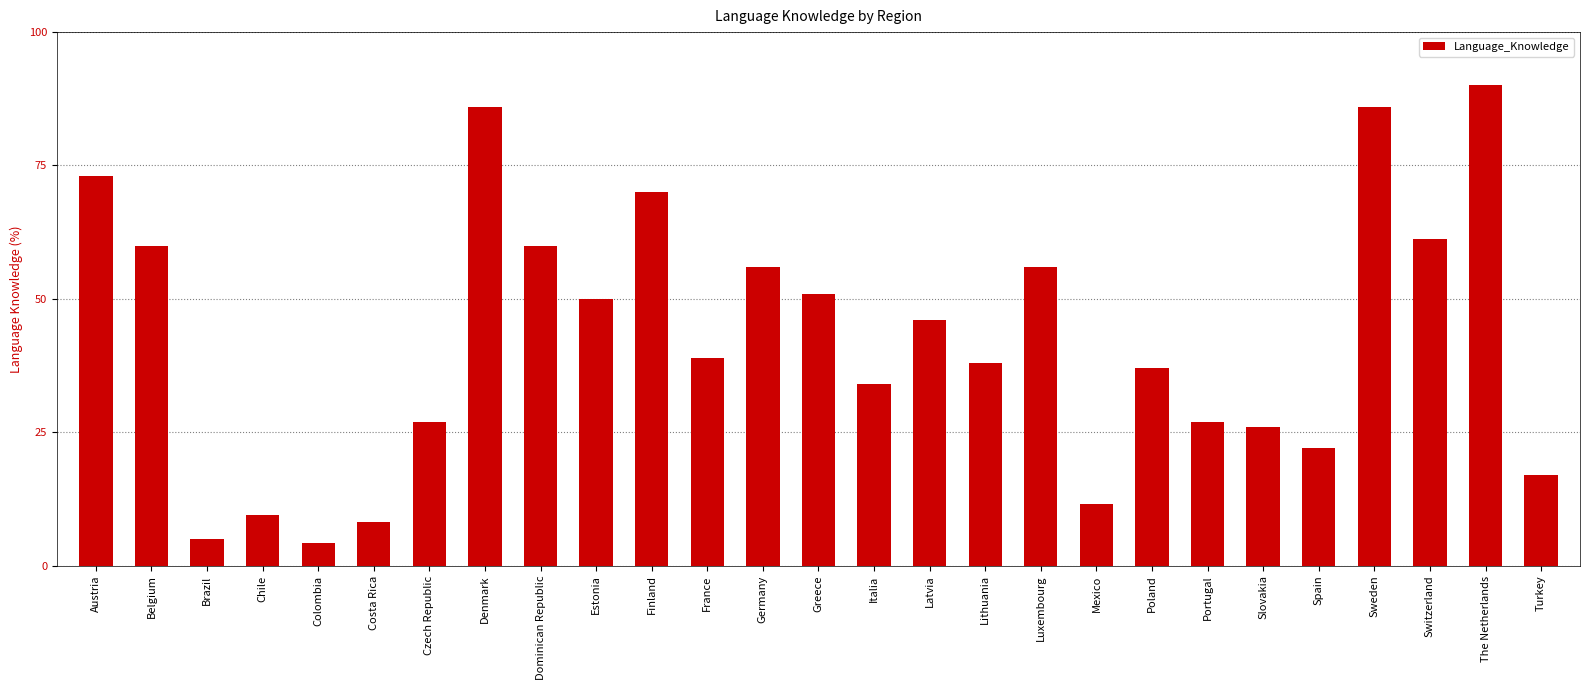

What is the difference between the values at Chile and Poland?

27.5